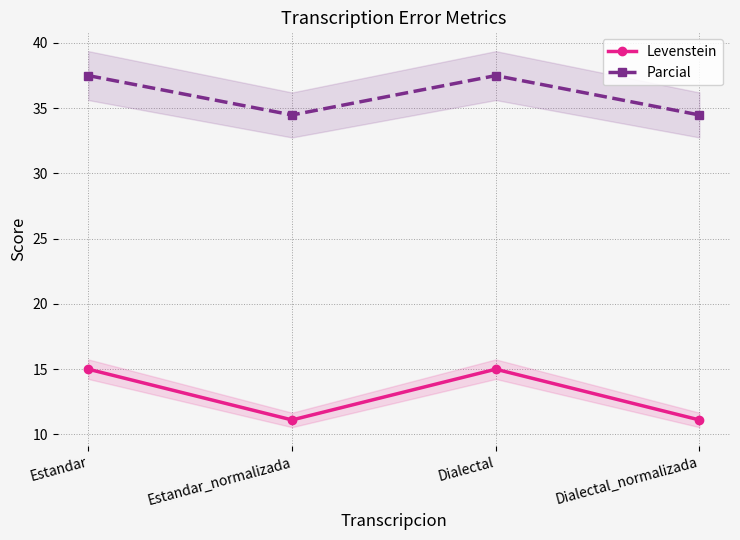

What is the sum of all Parcial values?

144.0